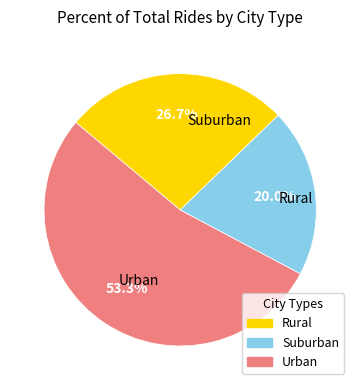

Is there any slice that represents more than half of the pie?

Yes